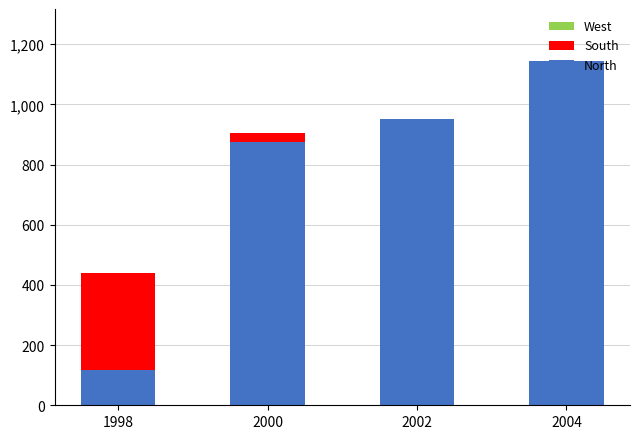

At which category is the sum across all series the highest?

2004